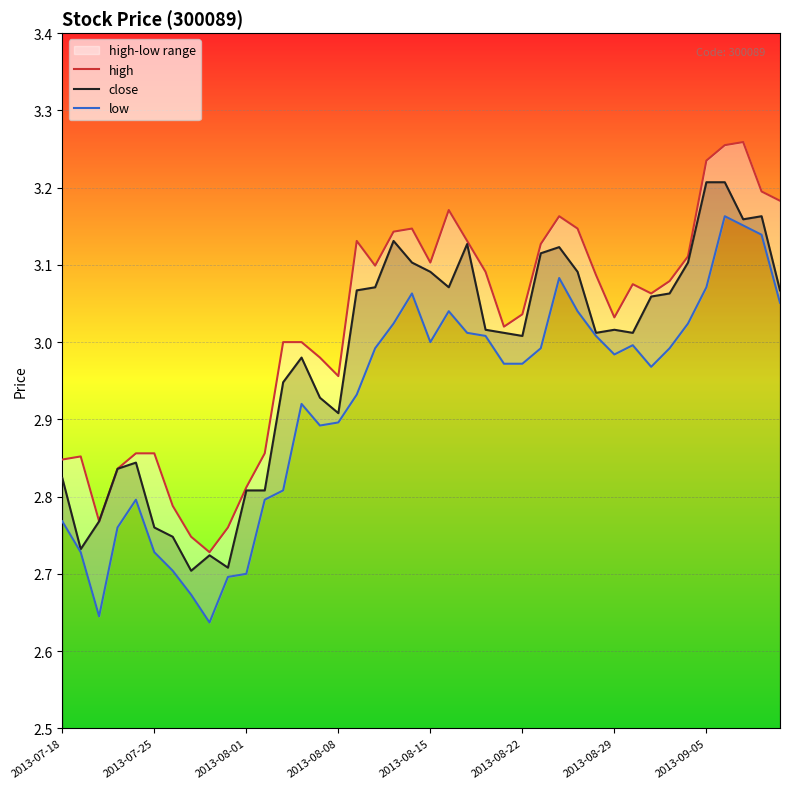

What are all the series names shown in the legend?

high, close, low